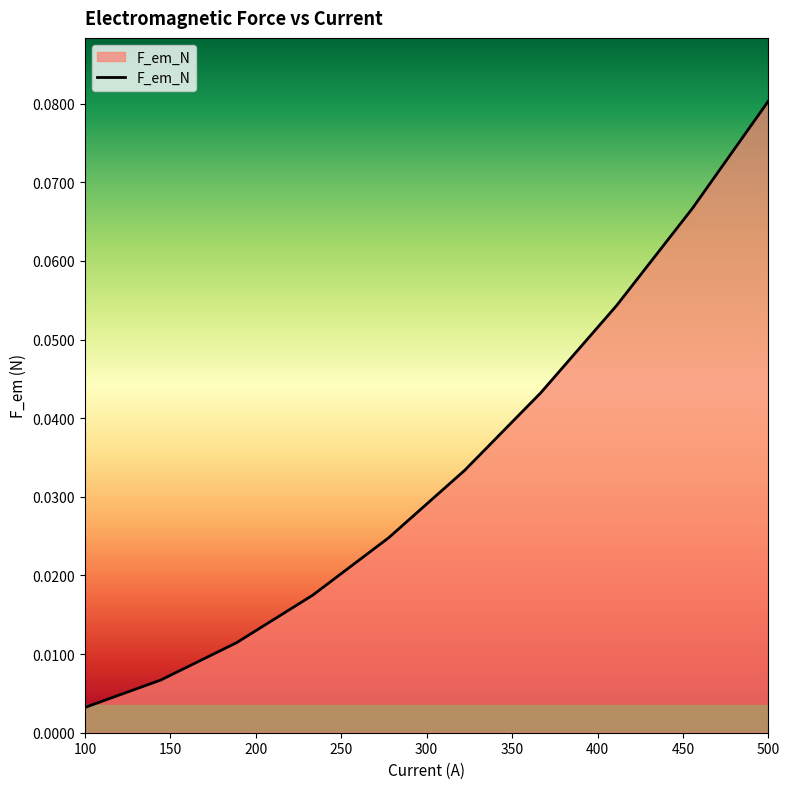

Does the chart have visible grid lines?

No